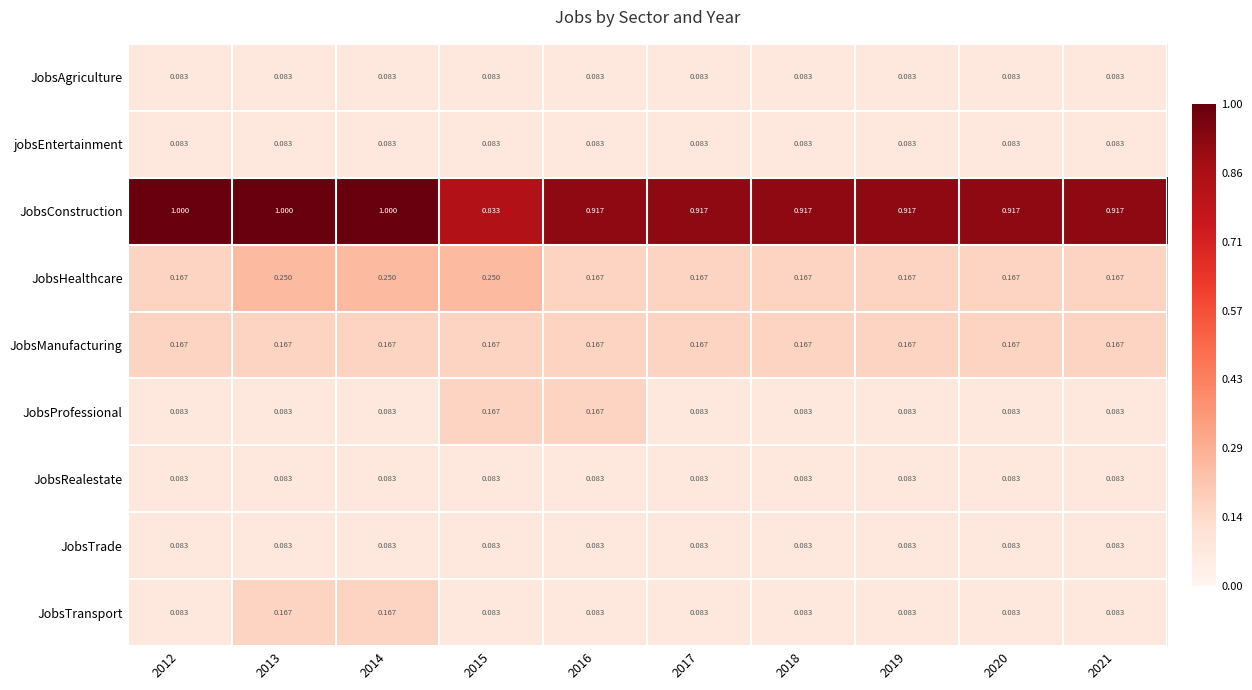

Which series has the largest range (max minus min)?

JobsConstruction